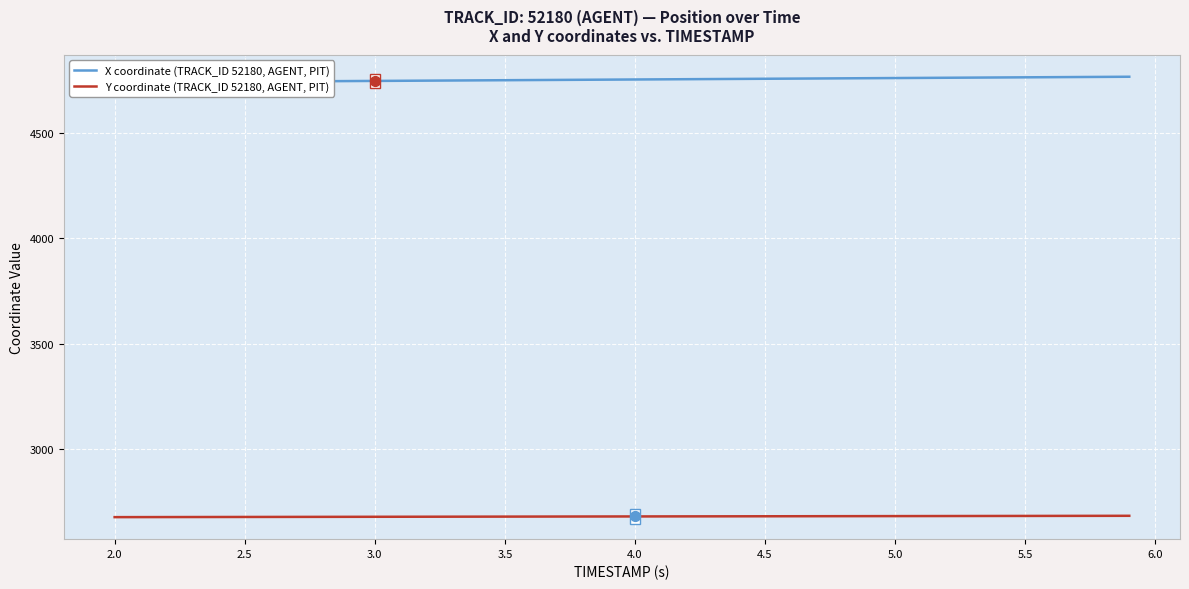

What is the maximum value for Y coordinate (TRACK_ID 52180, AGENT, PIT)?

2681.7